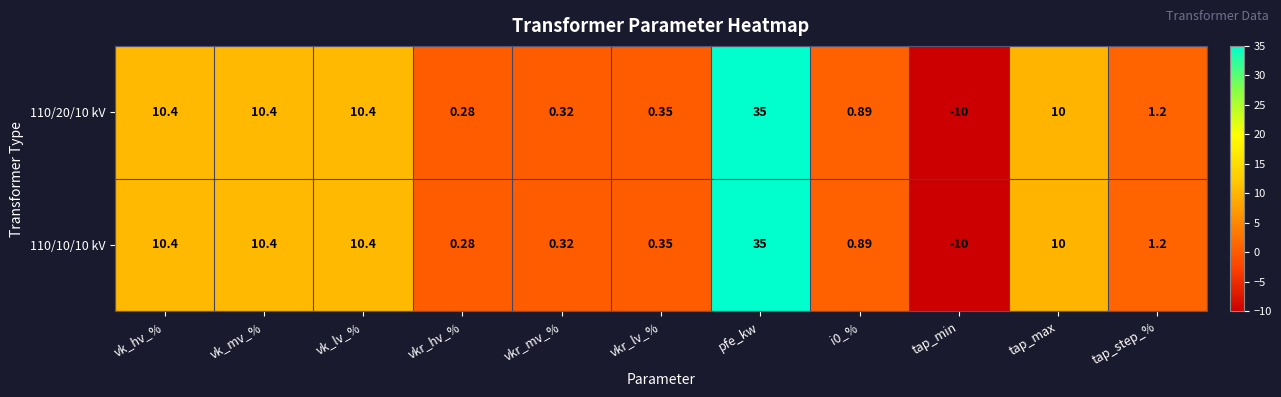

How many distinct data groups are displayed?

2